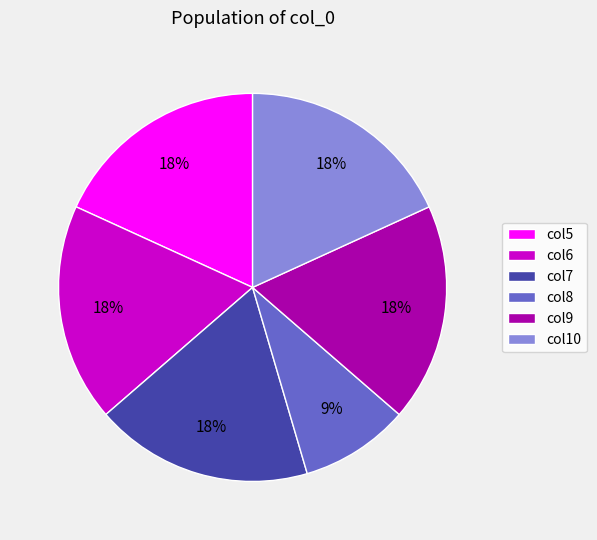

How many segments does this pie chart have?

6